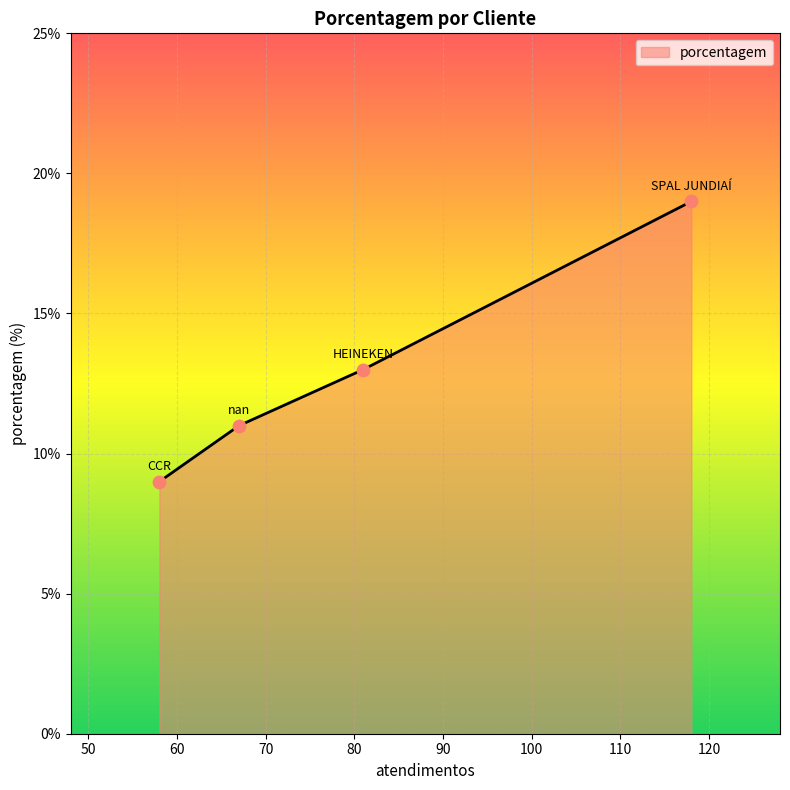

What is the smallest value displayed?

9